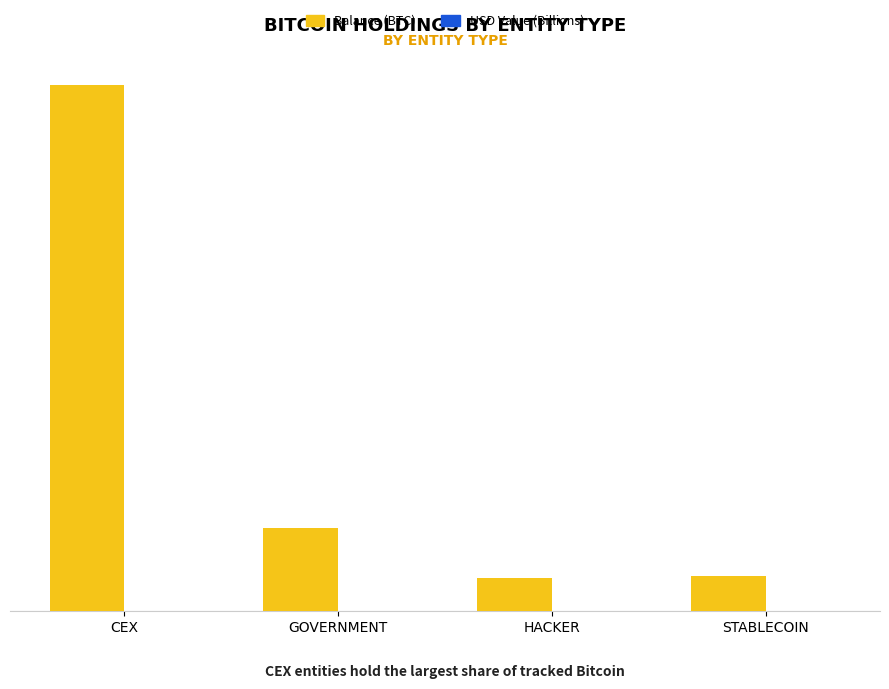

Does the chart contain stacked bars?

No